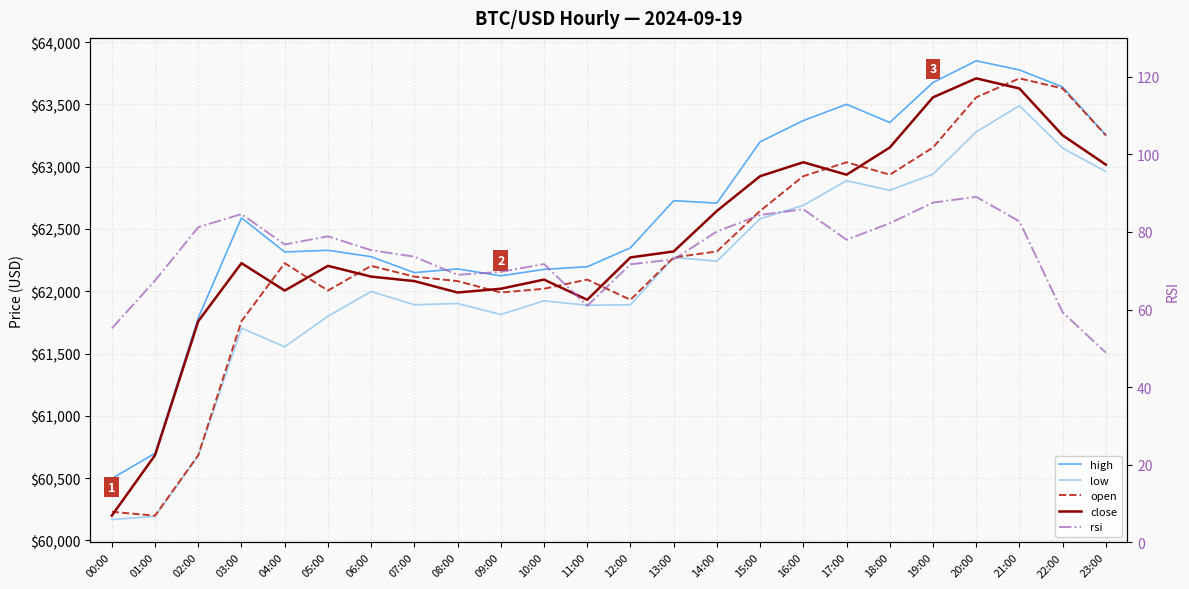

What is the minimum value shown in the chart?

48.9